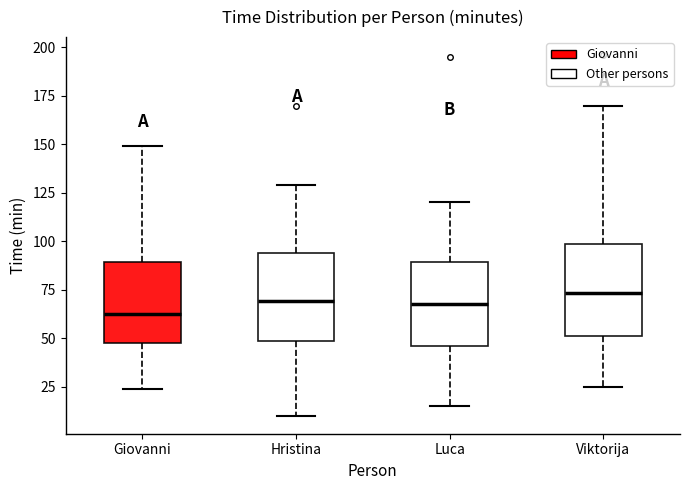

Which box's median line is the lowest?

Giovanni